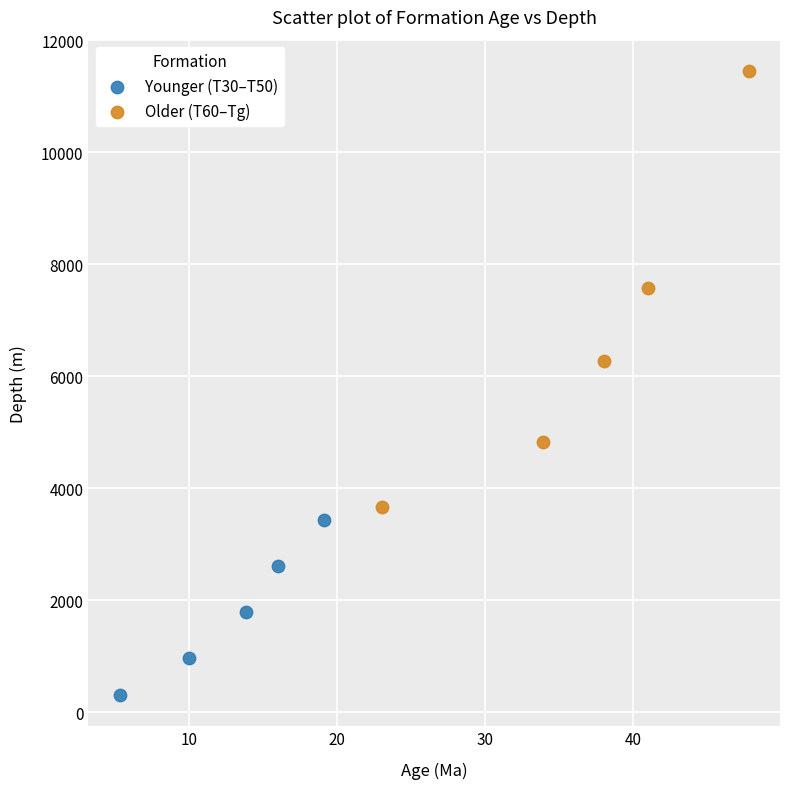

Which series reaches the maximum Y coordinate?

Older (T60–Tg)